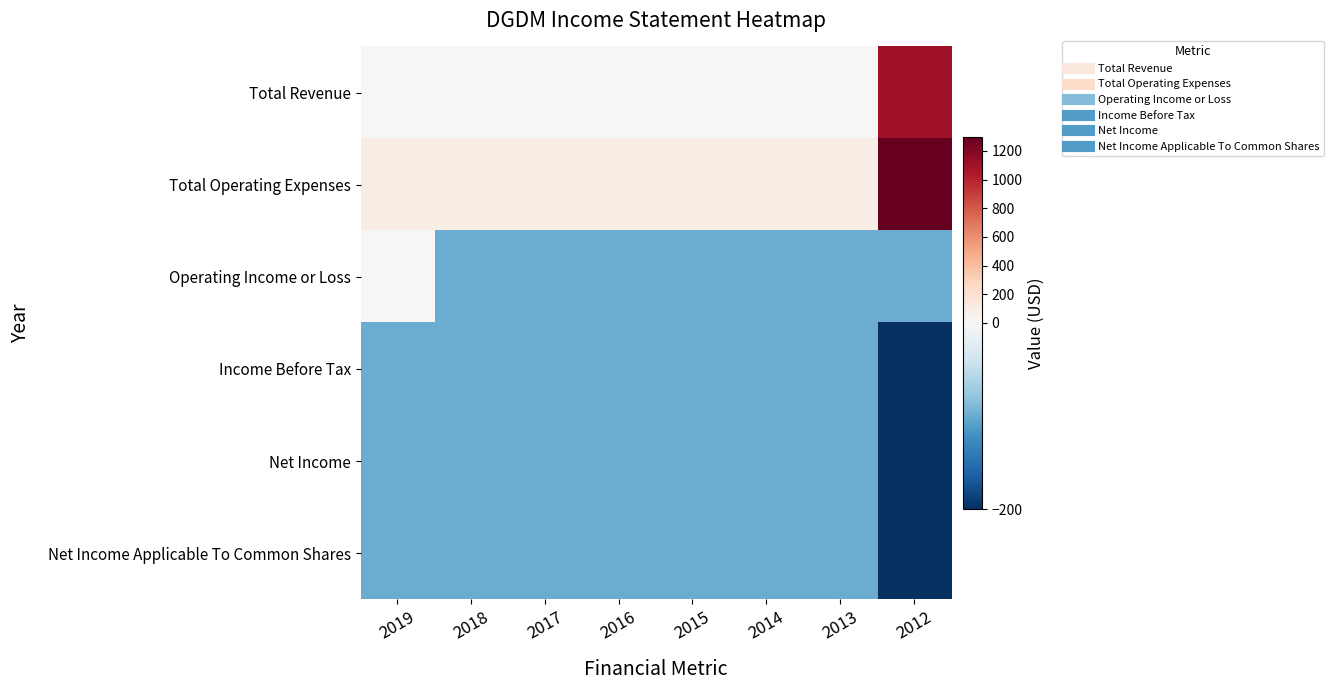

Which series has the largest total across all categories?

Total Operating Expenses